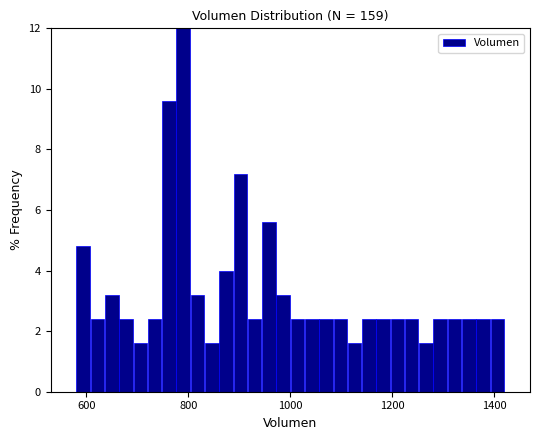

Read against the x-axis, roughly where is the centre of the tallest bar?

780